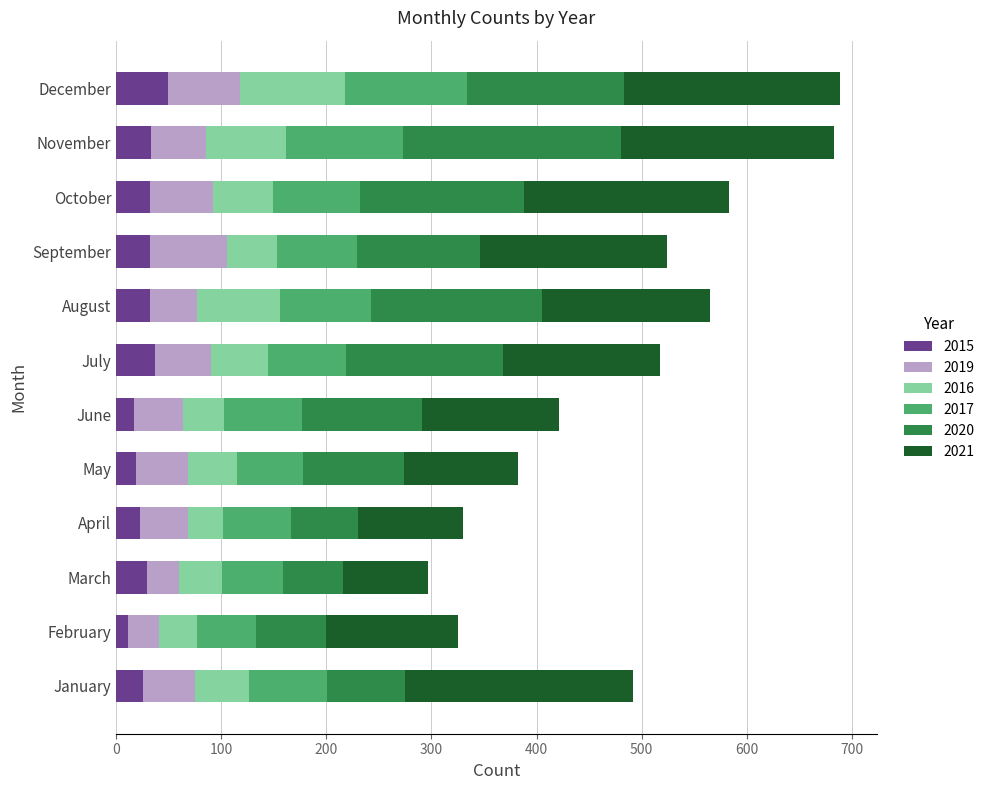

What is the highest value of the 2015 series?

49